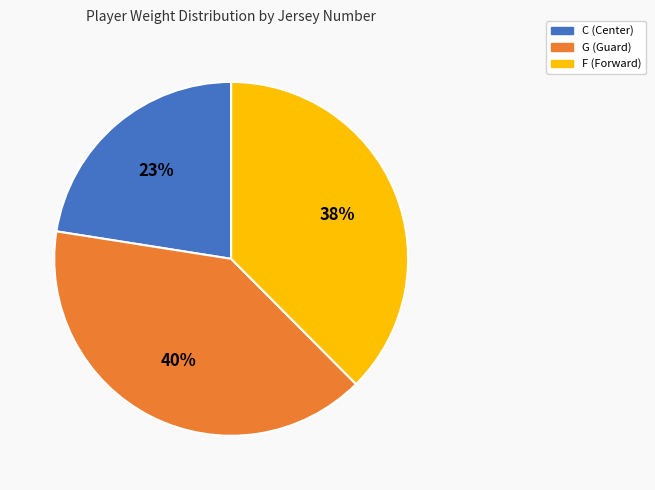

To the nearest percent, what is the difference between the largest and smallest slice percentages?

17%